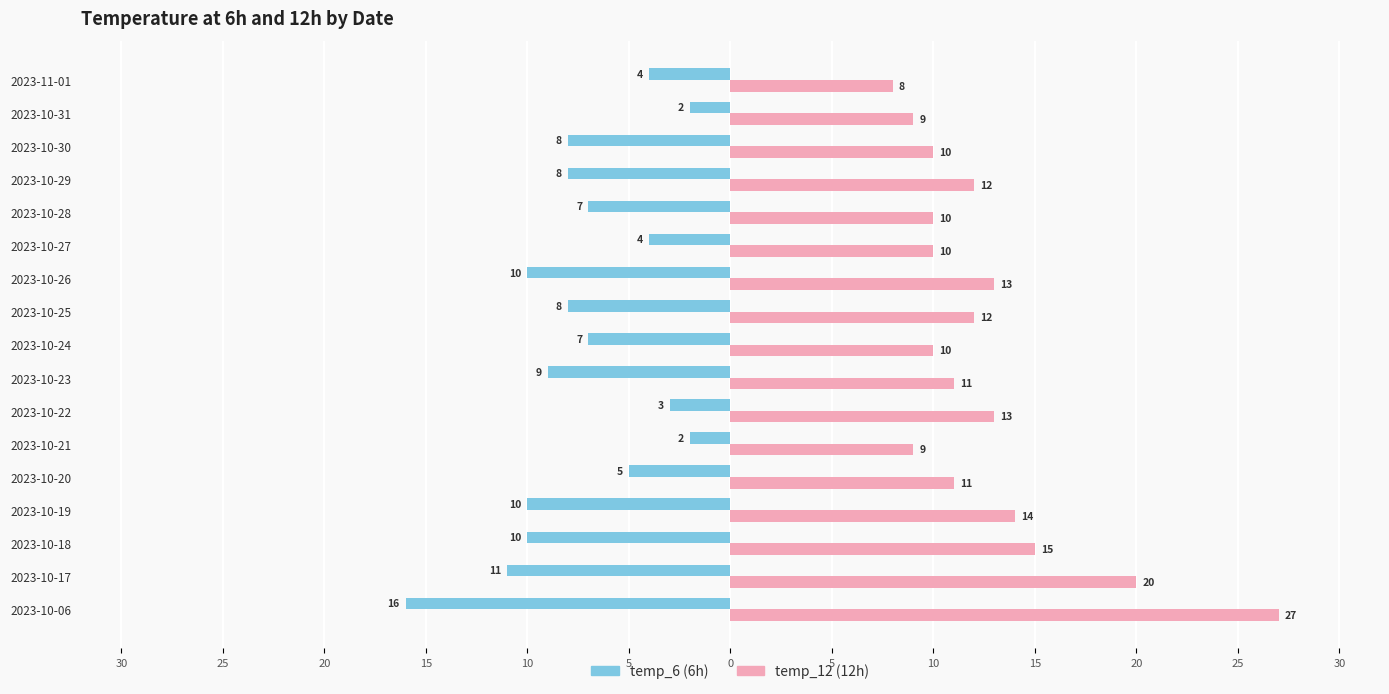

How many groups of bars are there?

17